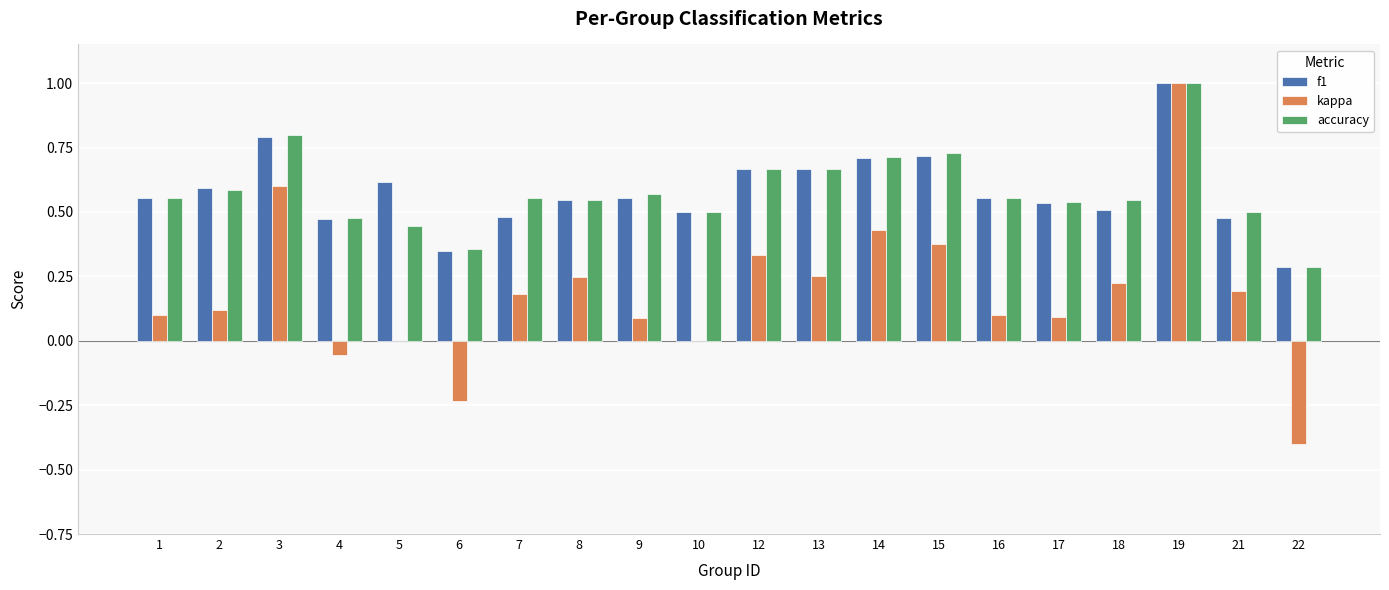

True or false: f1 has a value of 1.0 at 19.

True